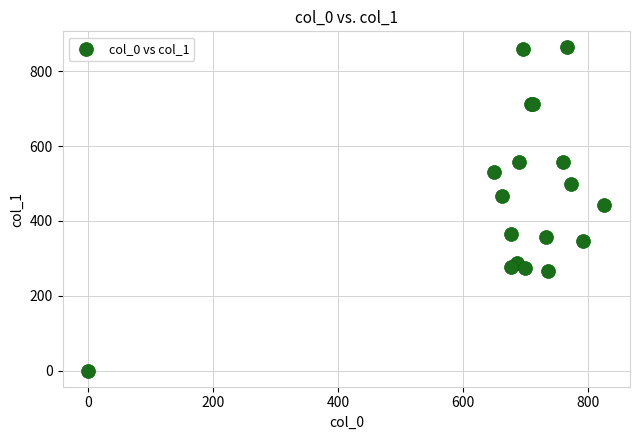

What Y value in the scatter plot is closest to 432?

442.1